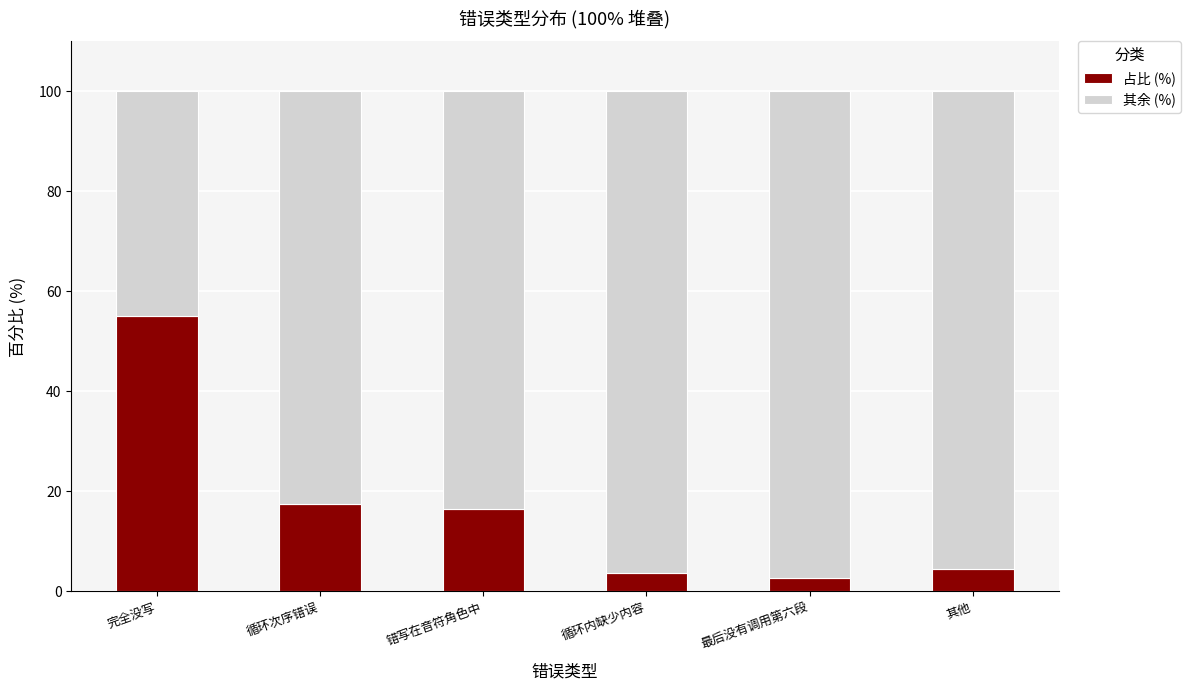

What is the total value across all series at 错写在音符角色中?

100.0